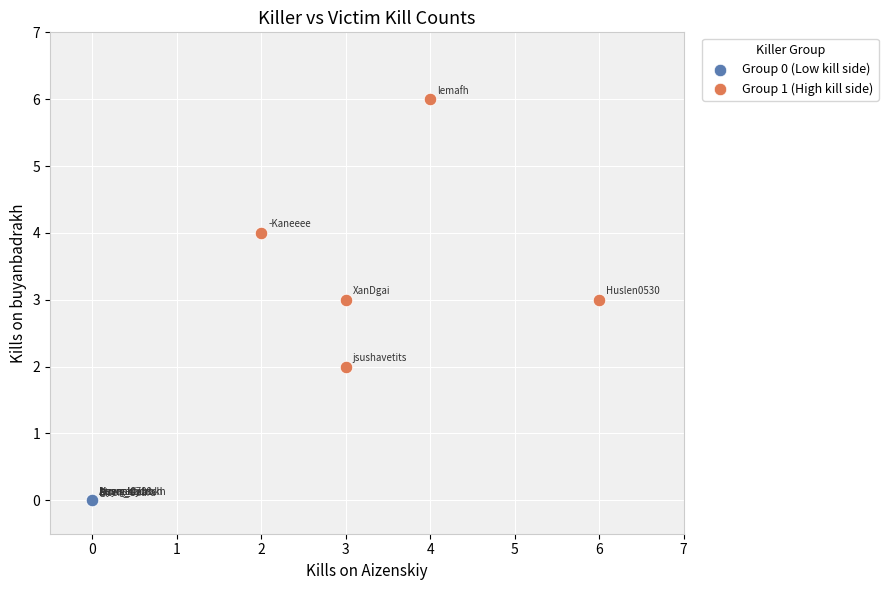

Which series reaches the maximum Y coordinate?

Group 1 (High kill side)